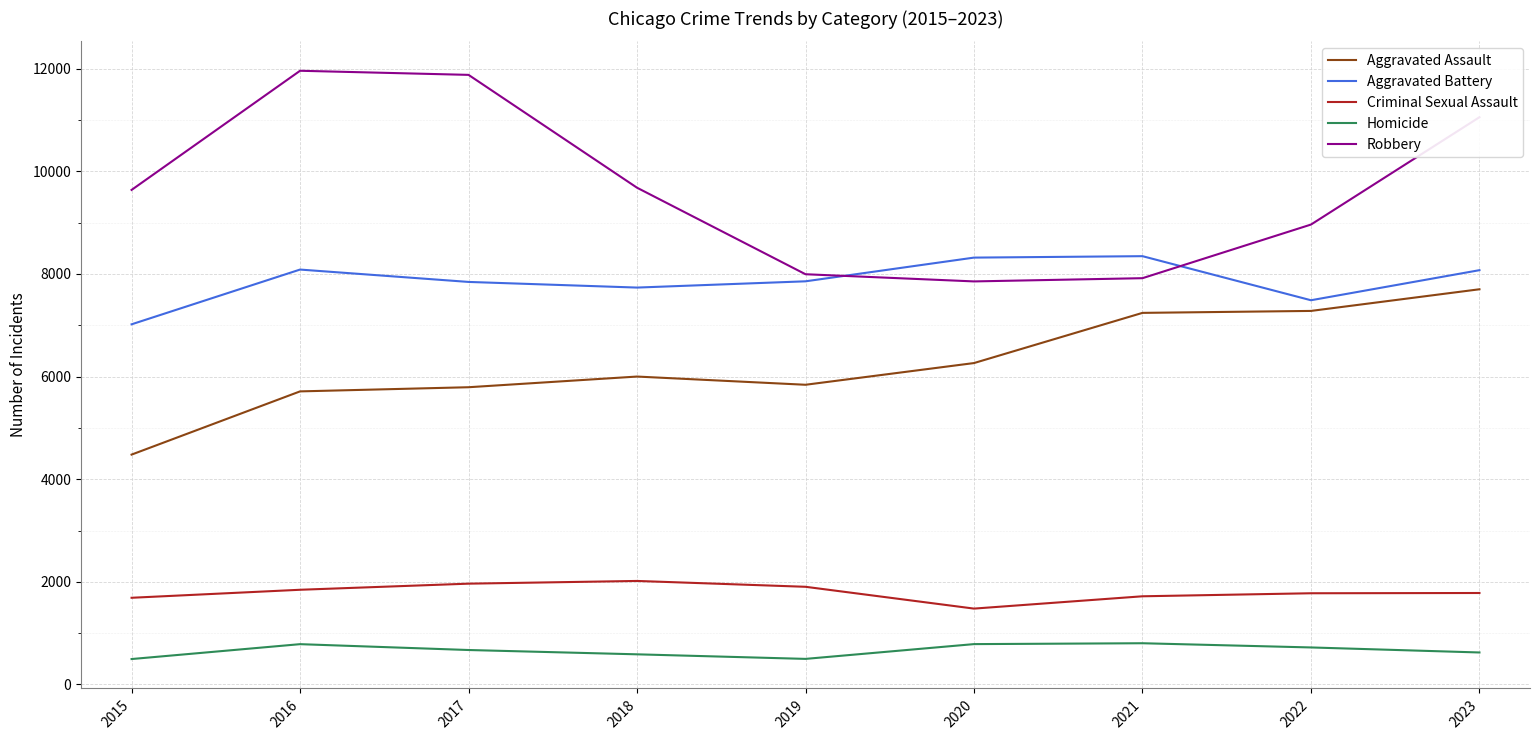

What are all the series names shown in the legend?

Aggravated Assault, Aggravated Battery, Criminal Sexual Assault, Homicide, Robbery